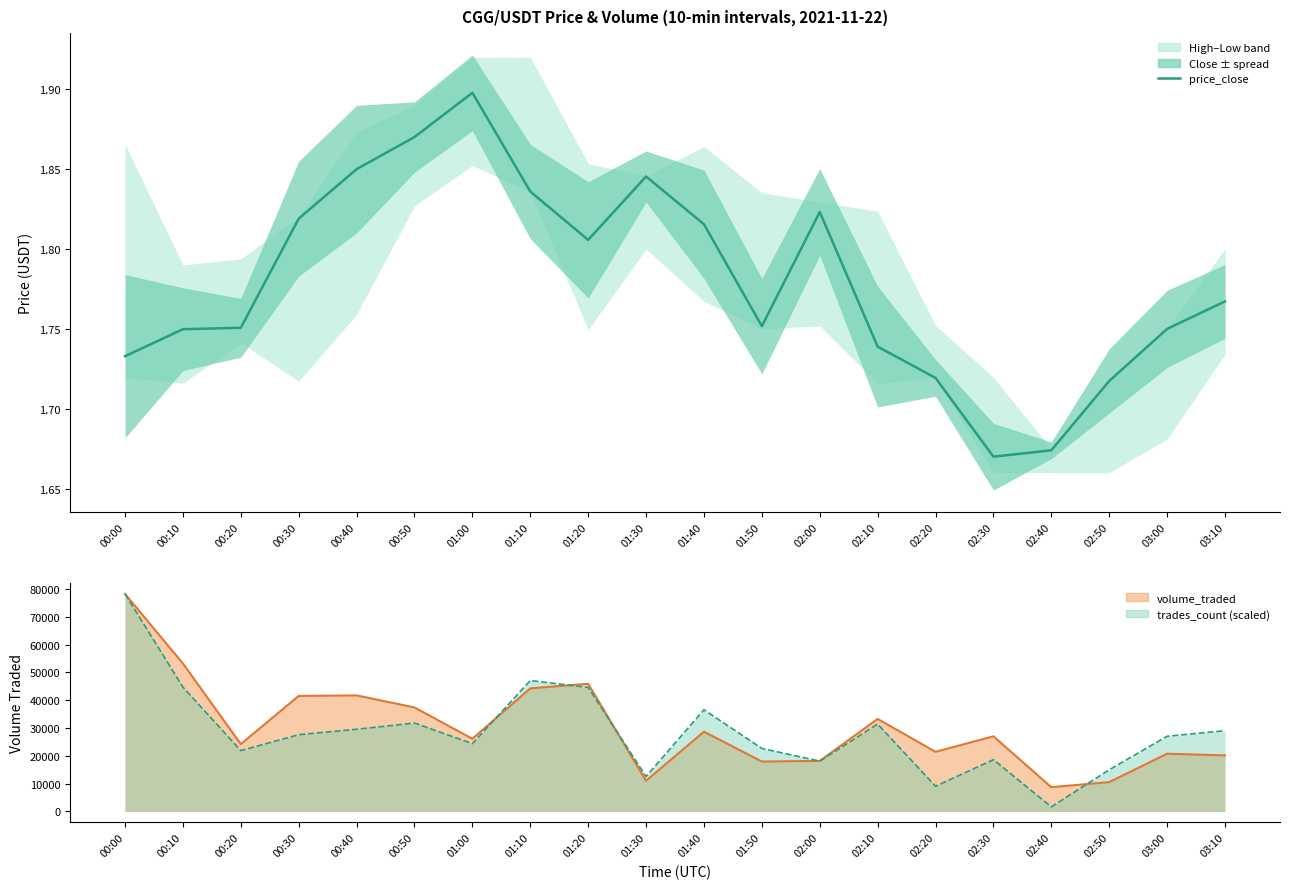

At how many categories does at least one series exceed 17256?

17